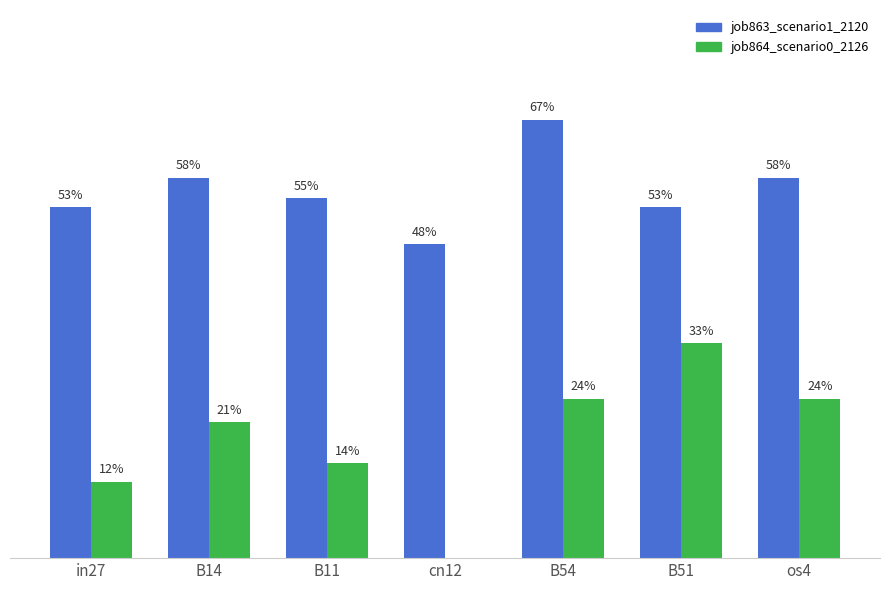

Which series changed the most between in27 and B51?

job864_scenario0_2126